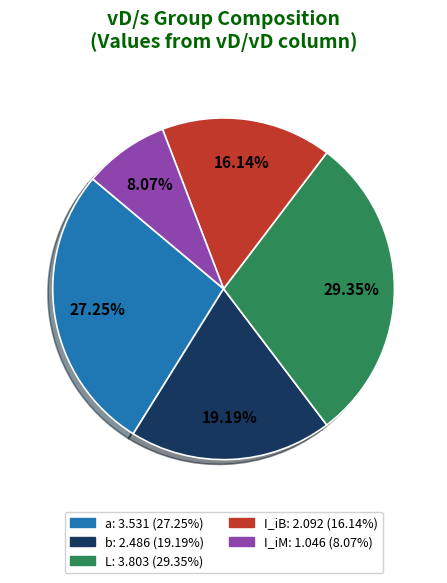

Combined, what portion of the pie is L and a?

56.6%